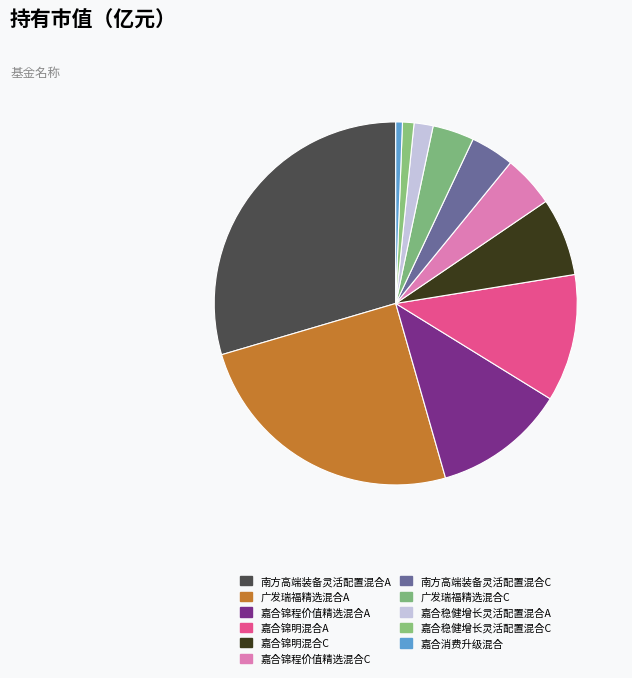

Count the number of slices in the pie.

11